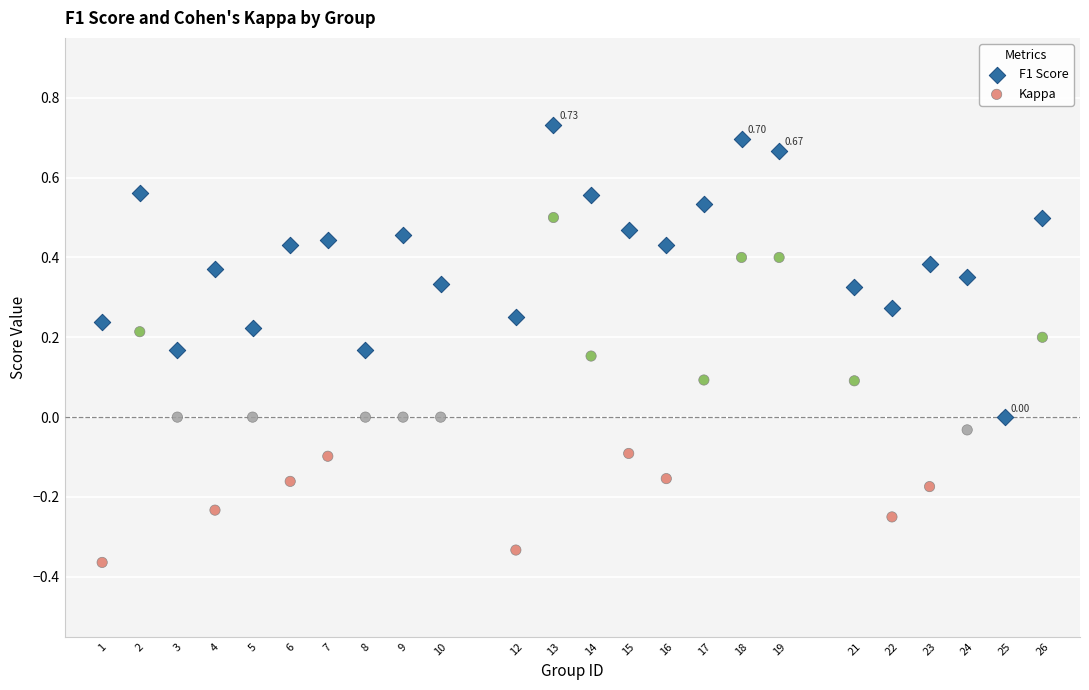

Which series has the widest spread of Y values?

Kappa